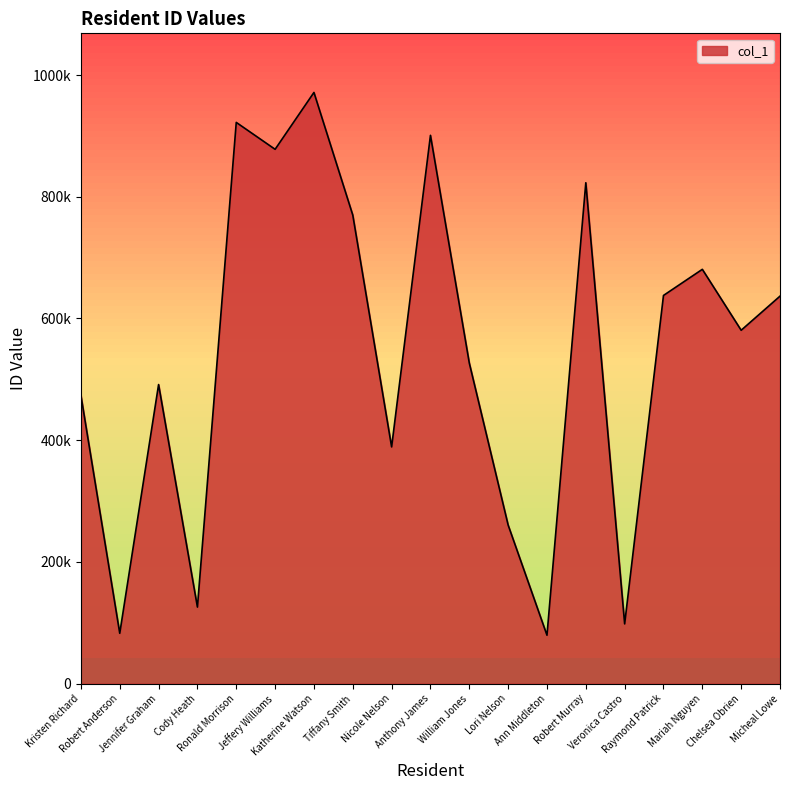

List the labels in order of value, smallest first.

Ann Middleton, Robert Anderson, Veronica Castro, Cody Heath, Lori Nelson, Nicole Nelson, Kristen Richard, Jennifer Graham, William Jones, Chelsea Obrien, Micheal Lowe, Raymond Patrick, Mariah Nguyen, Tiffany Smith, Robert Murray, Jeffery Williams, Anthony James, Ronald Morrison, Katherine Watson